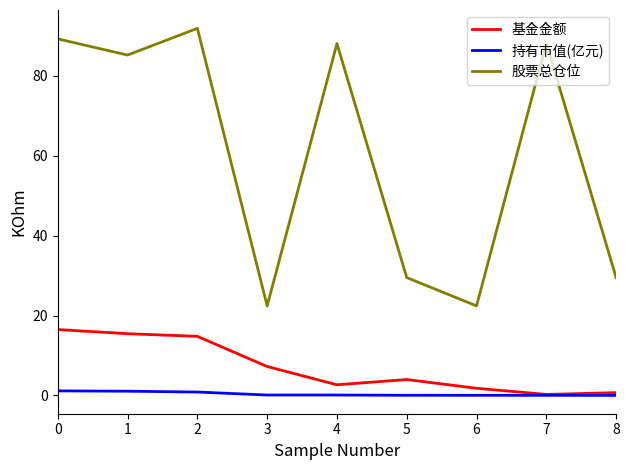

True or false: 股票总仓位 and 基金金额 cross at least once.

False